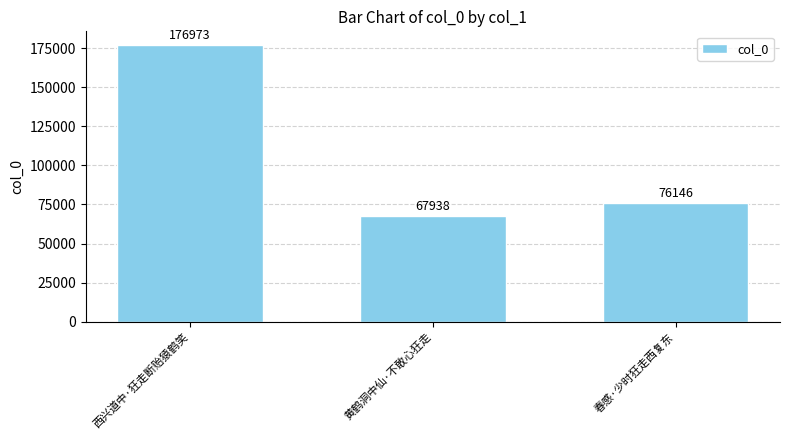

Rank the categories by value from lowest to highest.

黄鹤洞中仙·不敢心狂走, 春感·少时狂走西复东, 西兴道中·狂走断贻猿鹤笑